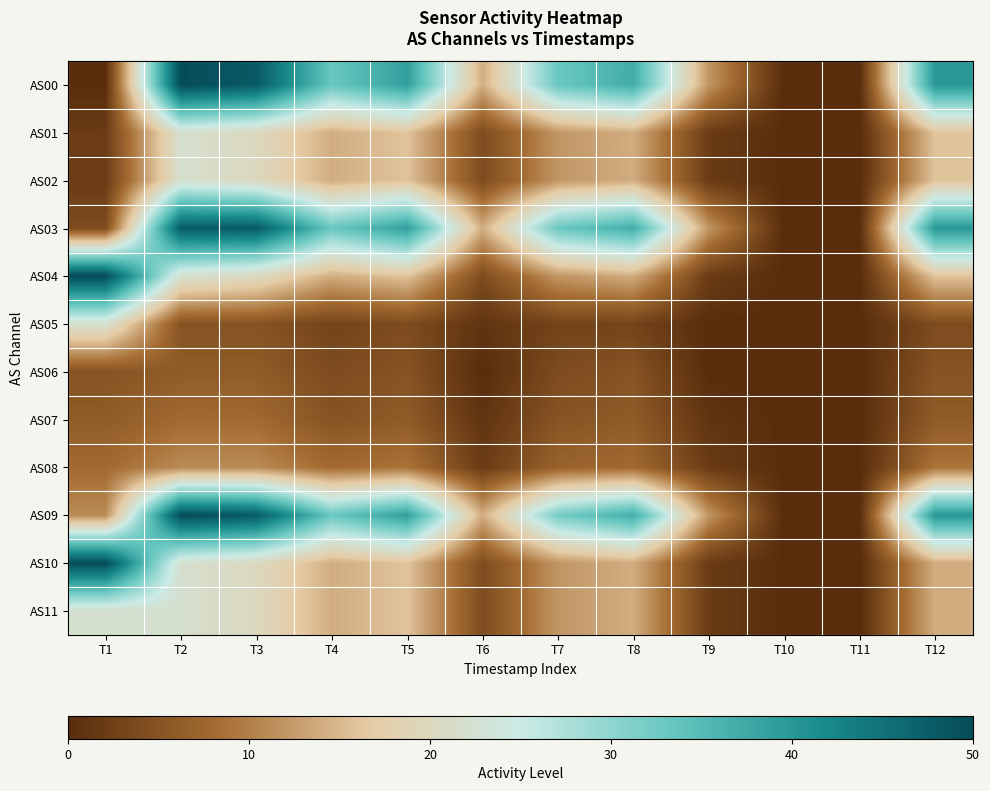

Which has a higher value, T6 or T5?

T5